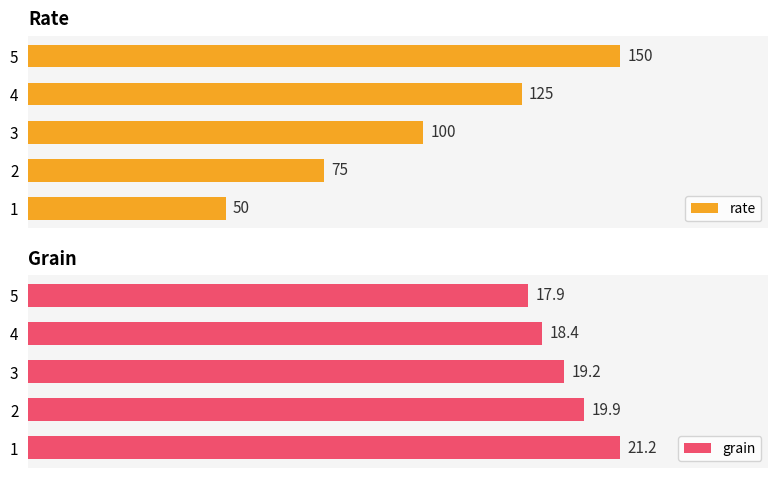

How many rate values are between 75 and 125?

3